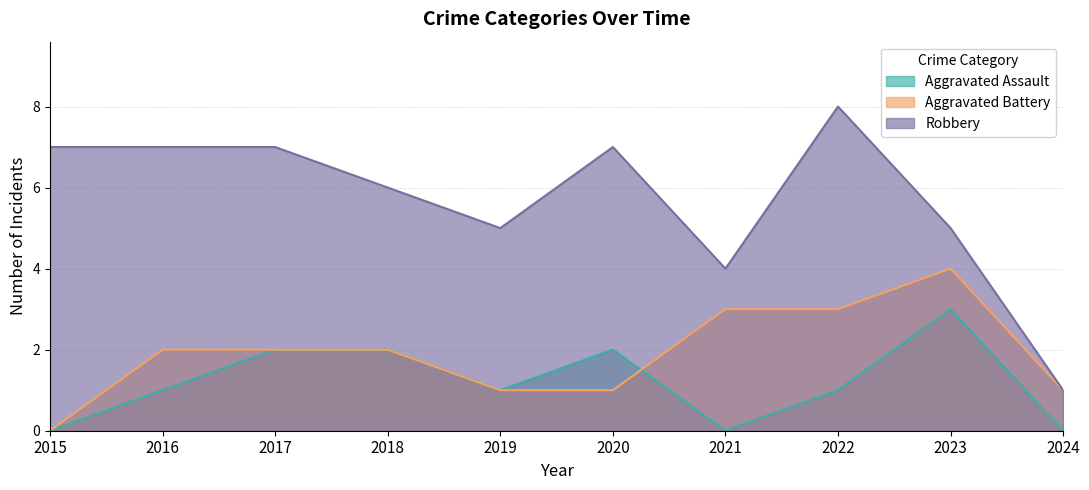

What is the total value across all series at 2016?

10